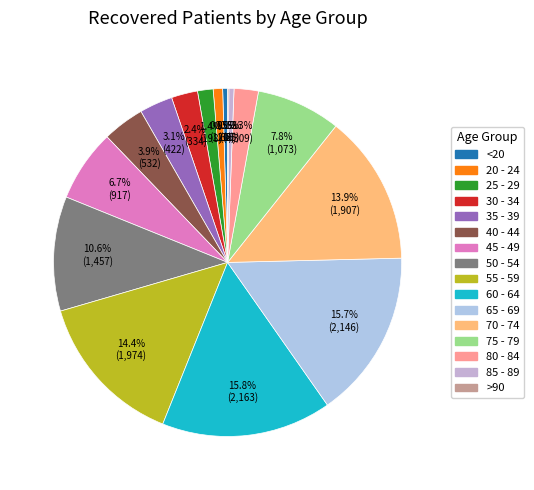

How many segments does this pie chart have?

16